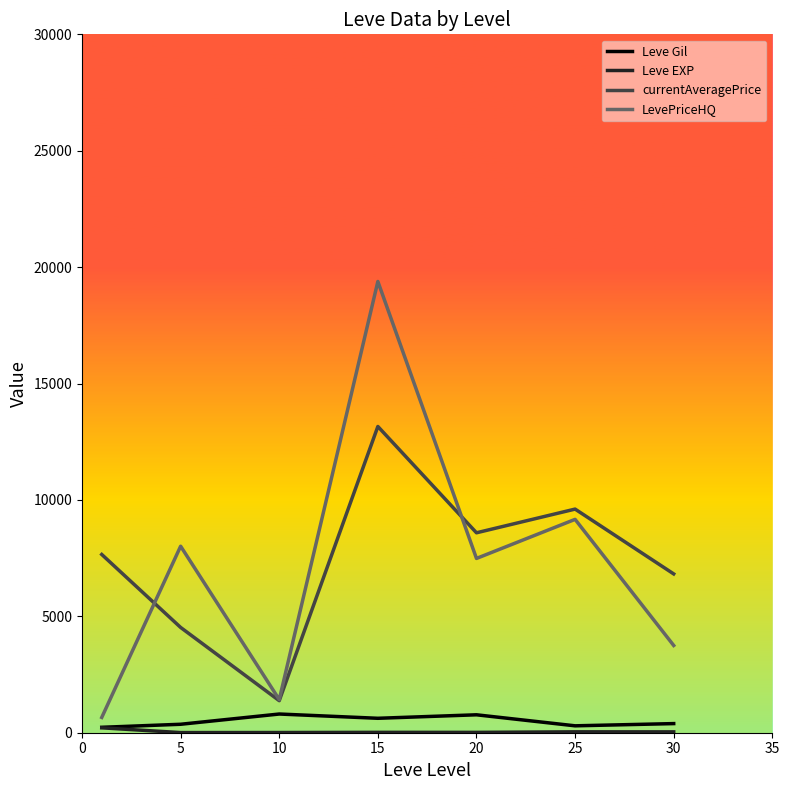

Which series has the widest spread of values?

LevePriceHQ